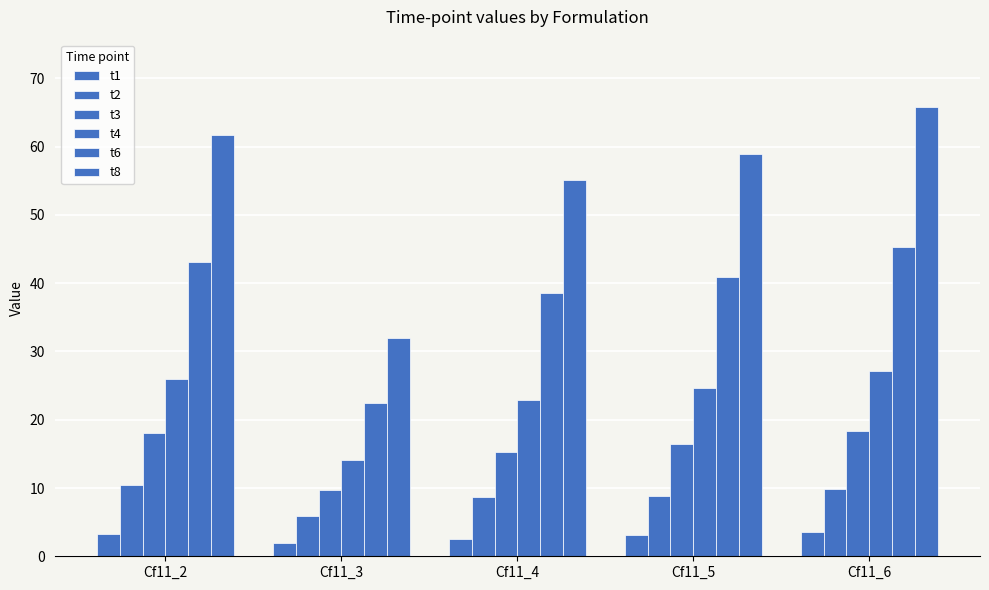

How many bars are there in each group?

6